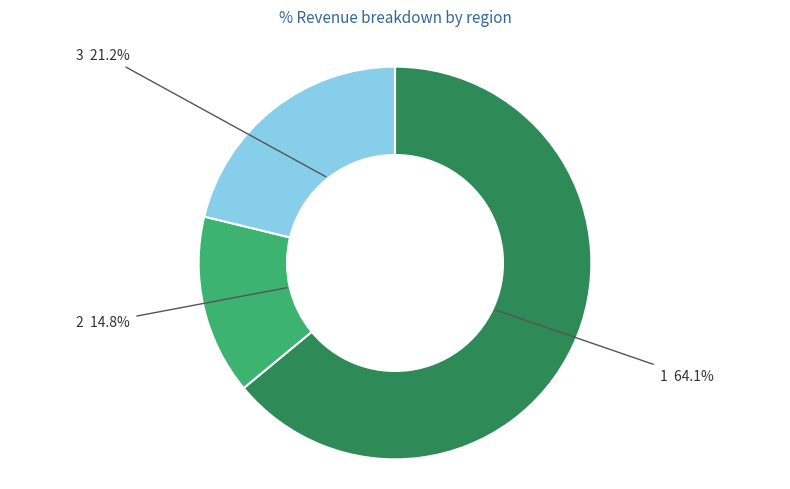

To the nearest percent, what percentage of the pie is 2?

15%